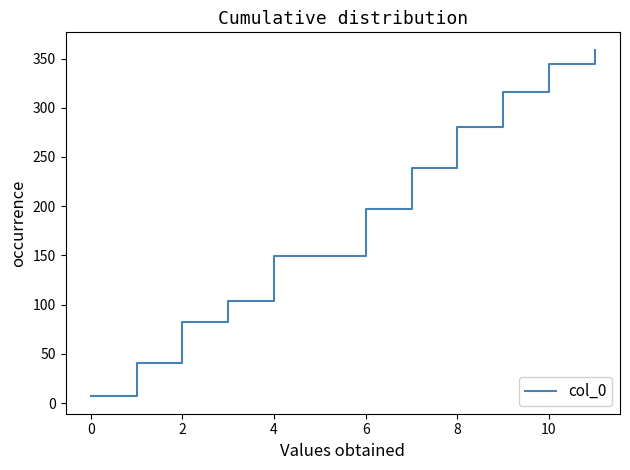

True or false: the data shows 204.8 at 10.

False